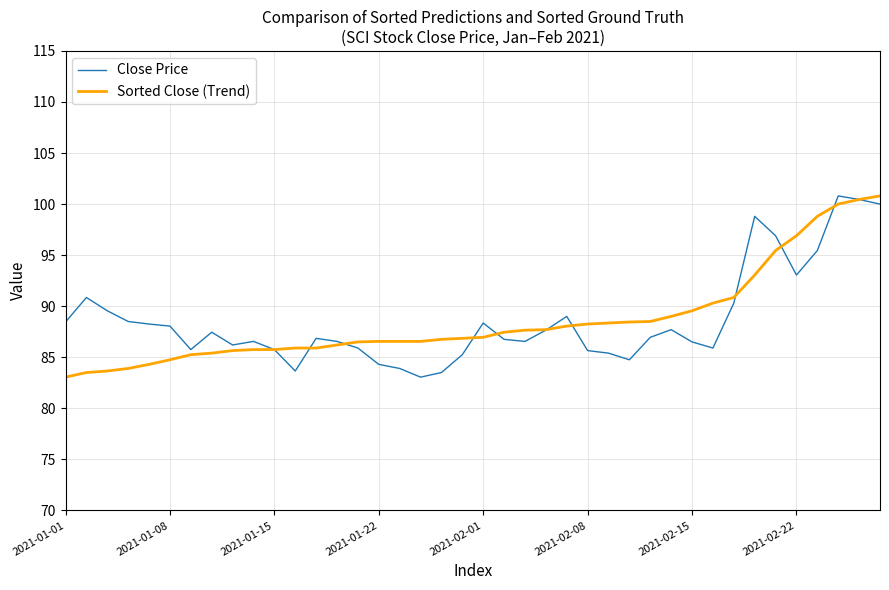

What is the greatest value displayed?

100.8